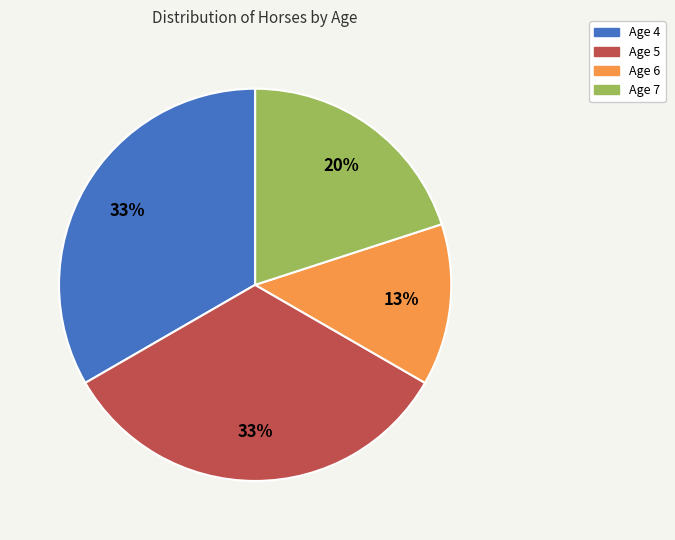

To the nearest percent, what is the average slice percentage?

25%